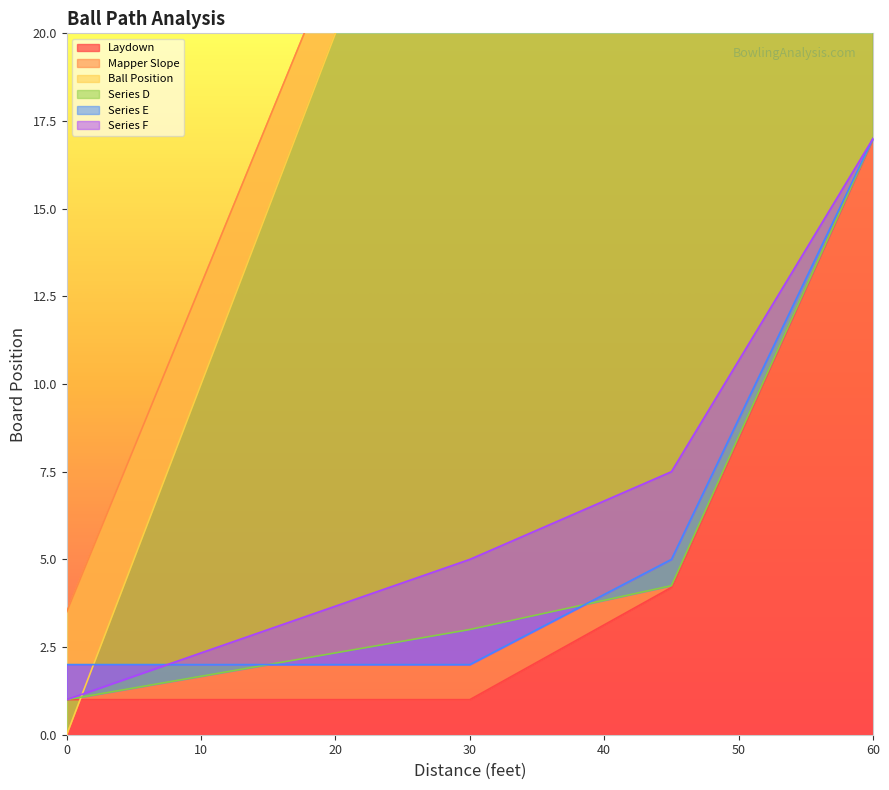

What is the difference between the highest and lowest values at 52.5?

41.9